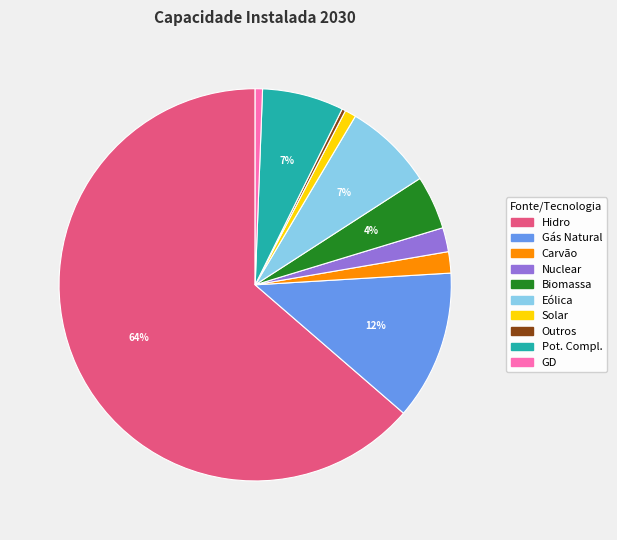

Between Nuclear and Biomassa, which is larger?

Biomassa